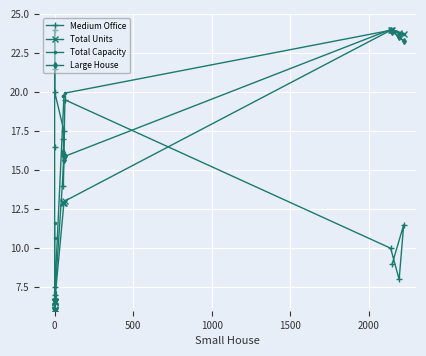

Which series has the largest total across all categories?

Total Capacity